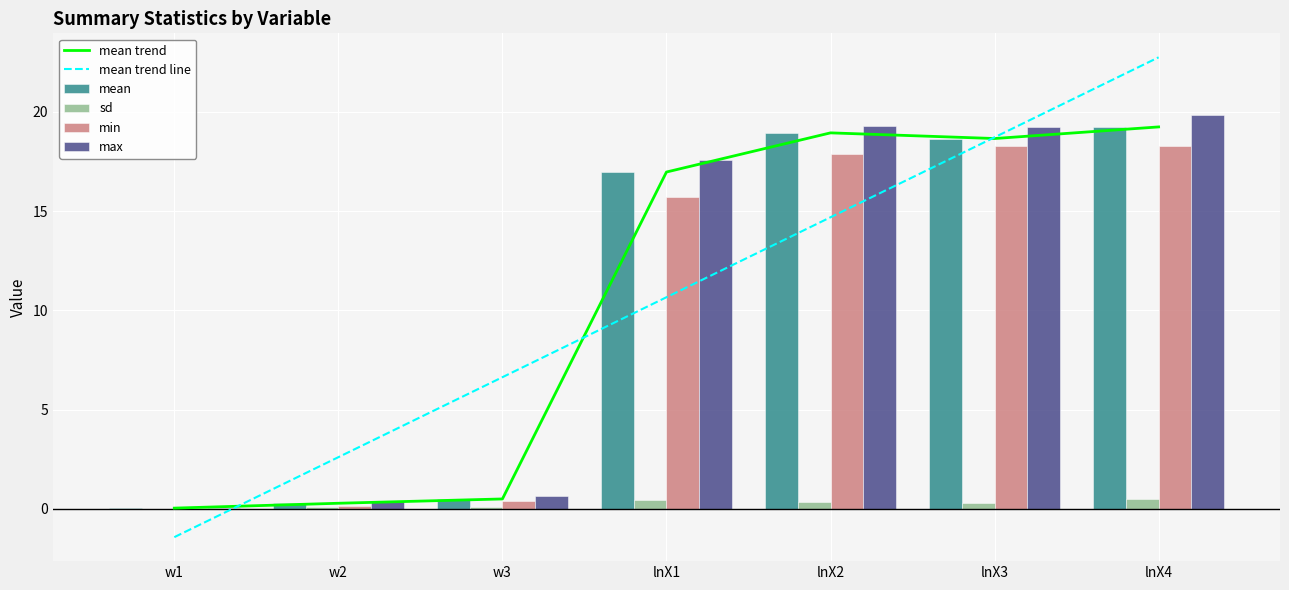

What is the label of the 2nd bar from the left?

w2